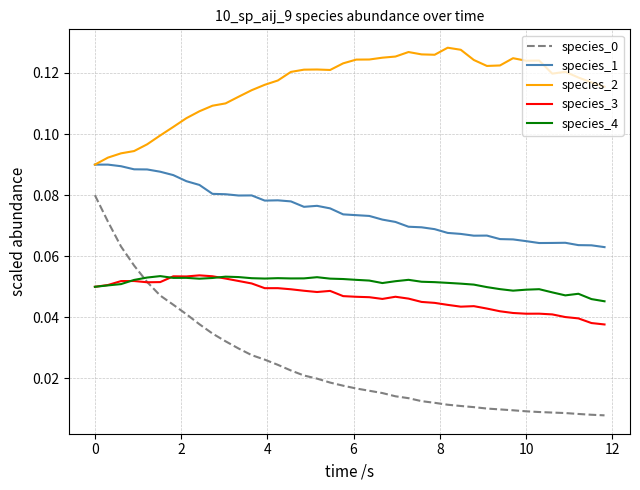

Count the species_2 values in the range 0 to 1.

40